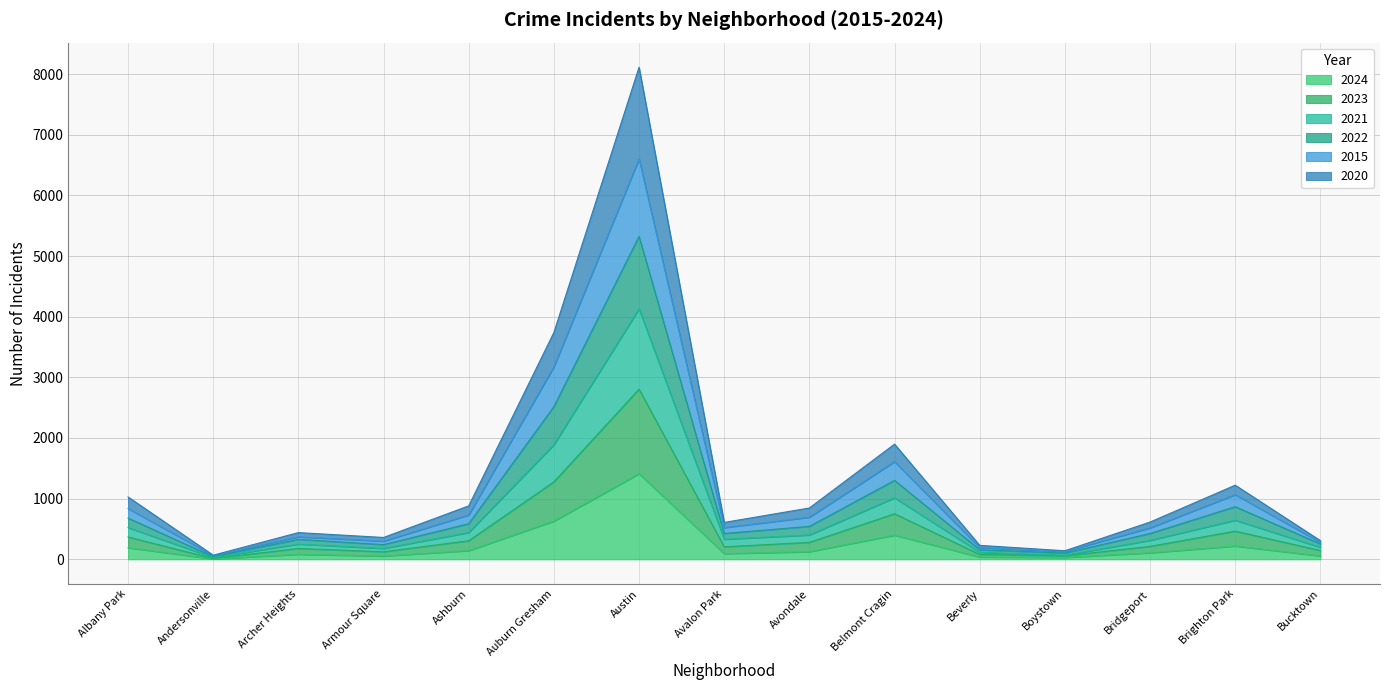

True or false: 2024 and 2015 cross at least once.

False